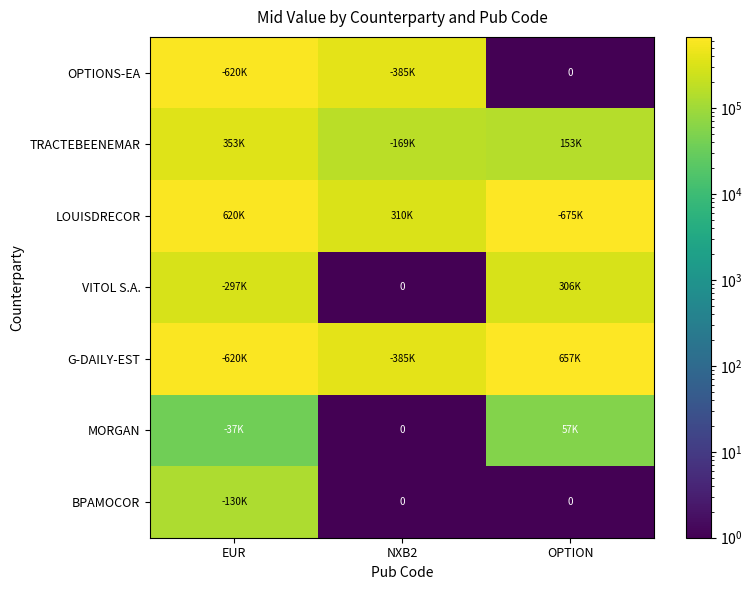

Is it true that G-DAILY-EST equals 184311.2 at NXB2?

False